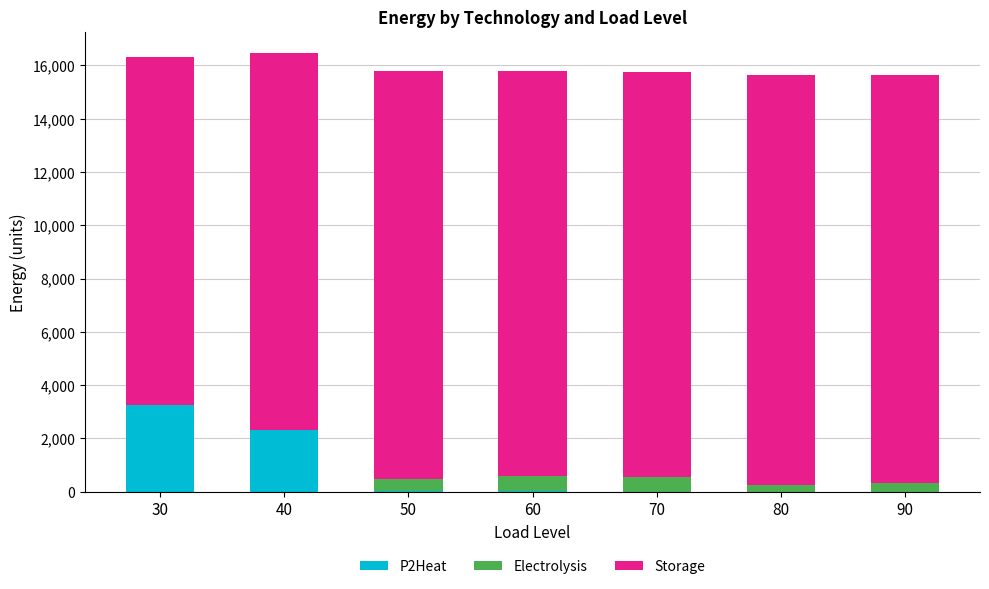

What is the sum of all P2Heat values?

5629.3